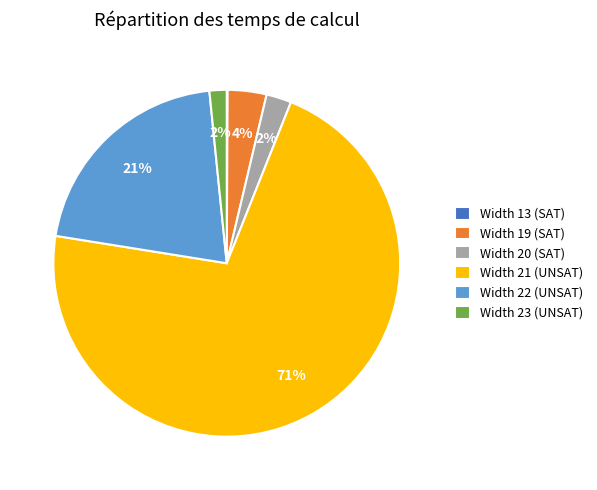

To the nearest percent, what is the difference between the Width 22 (UNSAT) and Width 23 (UNSAT) slice percentages?

19%